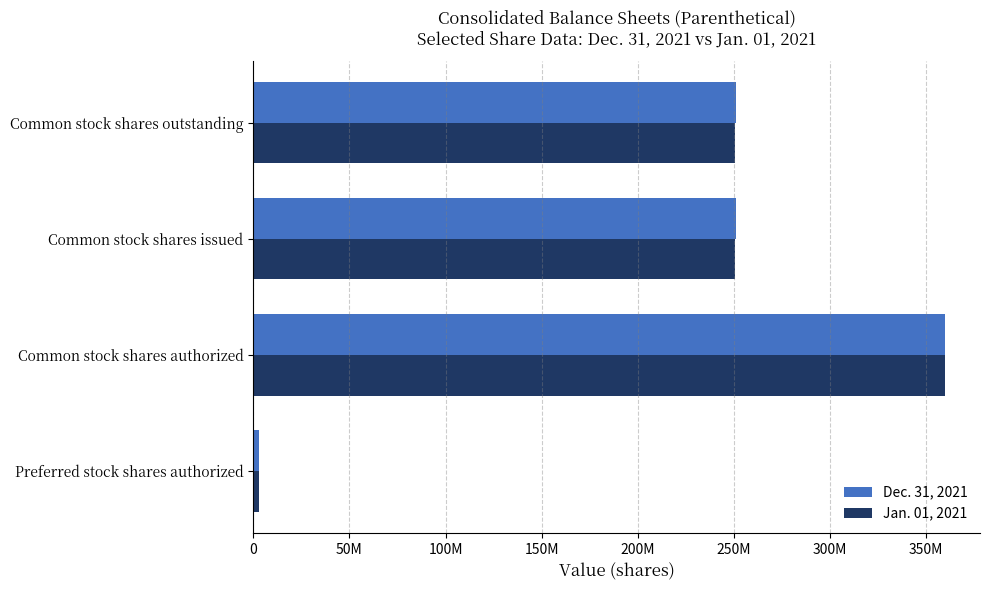

List the series in order of their peak value, highest first.

Dec. 31, 2021, Jan. 01, 2021